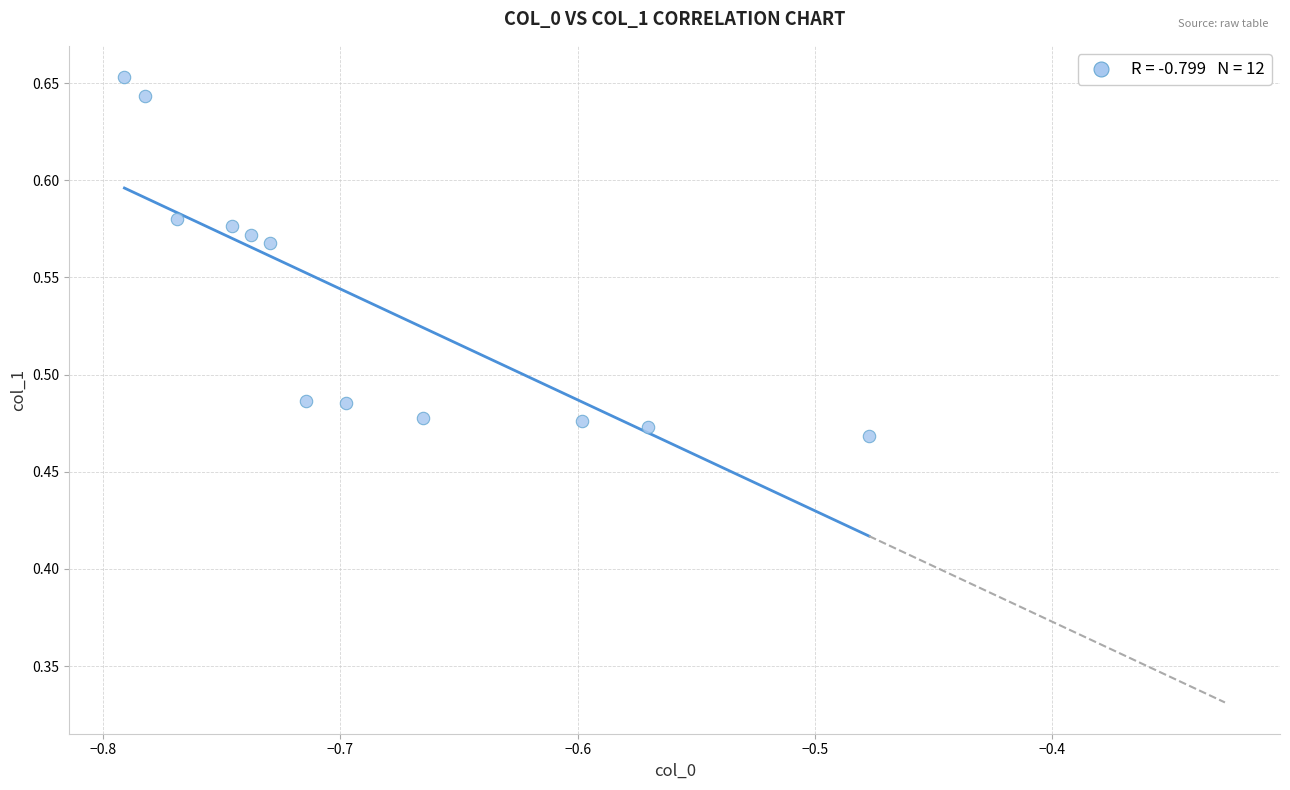

What is the range of X values (max minus min)?

0.3